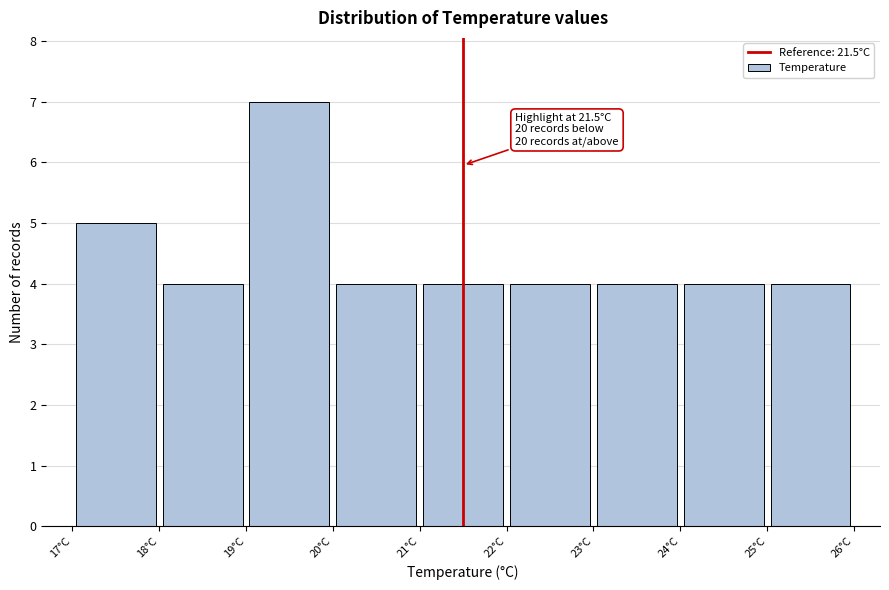

Which range on the x-axis has the tallest bar?

19 to 20